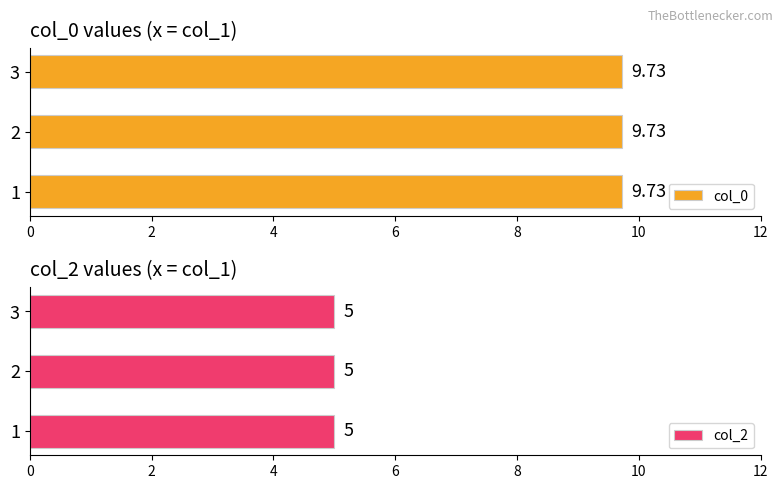

What is the value of the col_0 bar at the 3rd from the left?

9.7